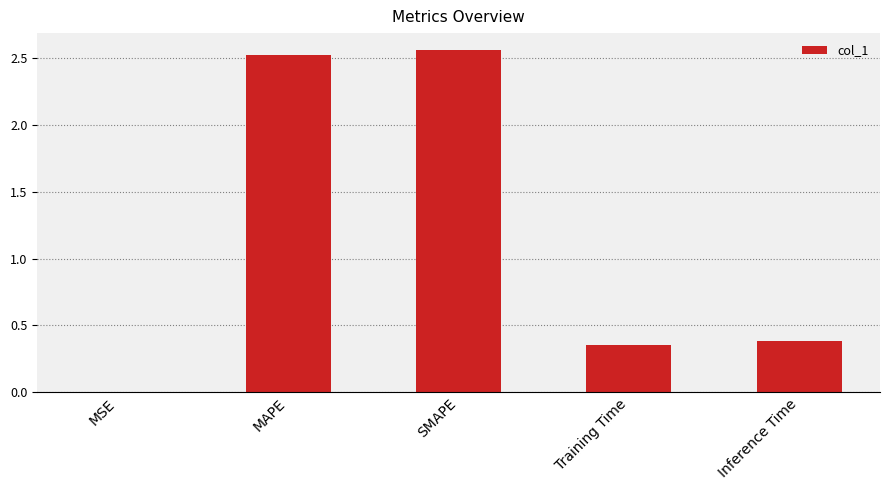

Between MSE and Inference Time, which is larger?

Inference Time